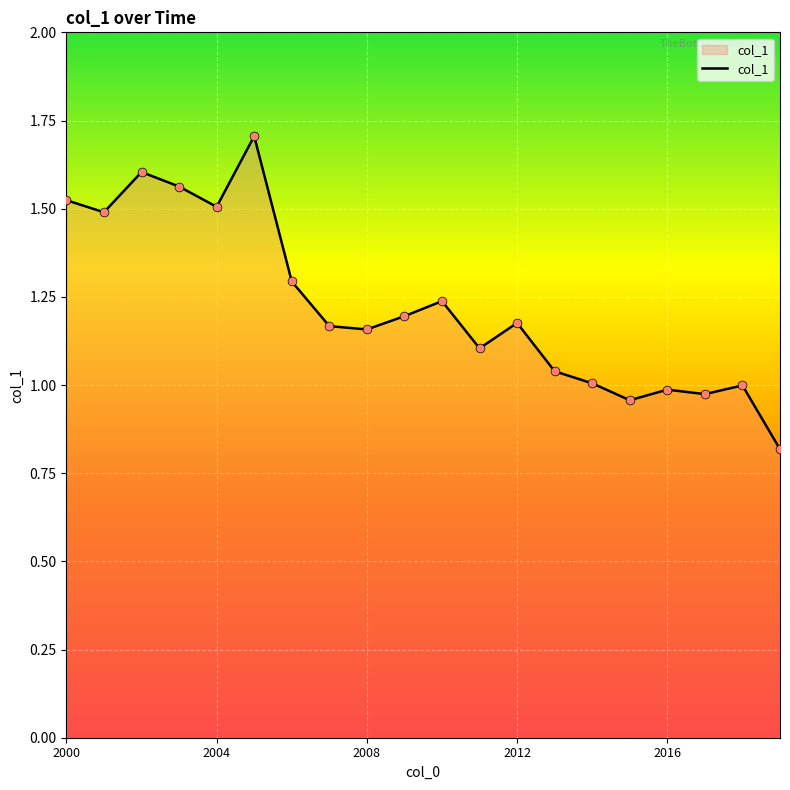

What is the difference between the maximum and minimum values?

0.9